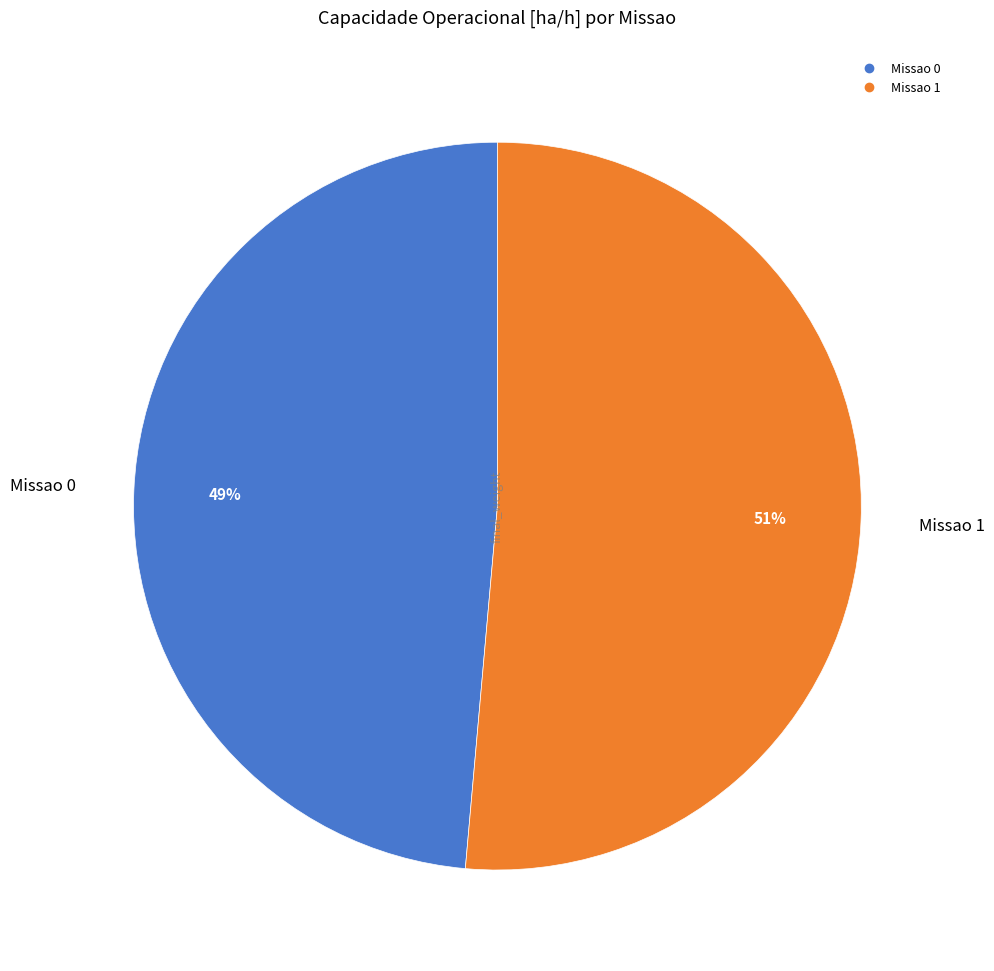

True or false: Missao 1 accounts for 51% of the total.

True